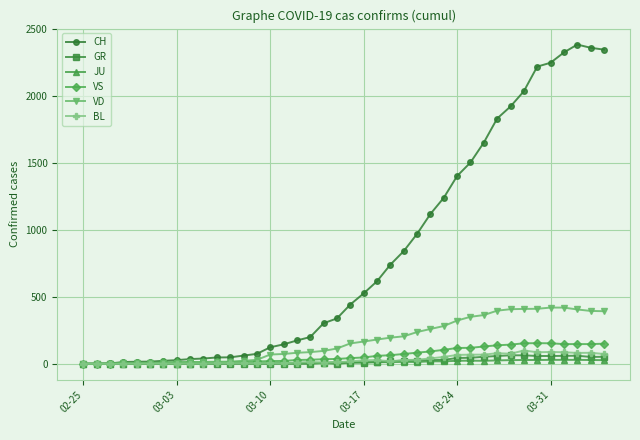

What is the value of the GR point at the 32nd from the left?

58